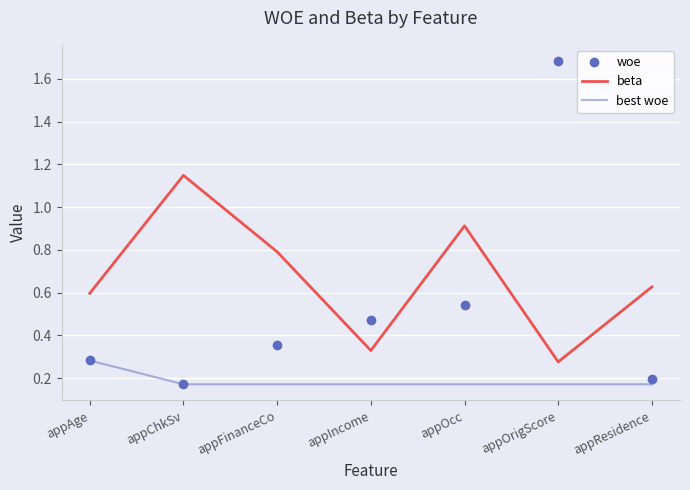

Which series changed the most between appOrigScore and appResidence?

woe